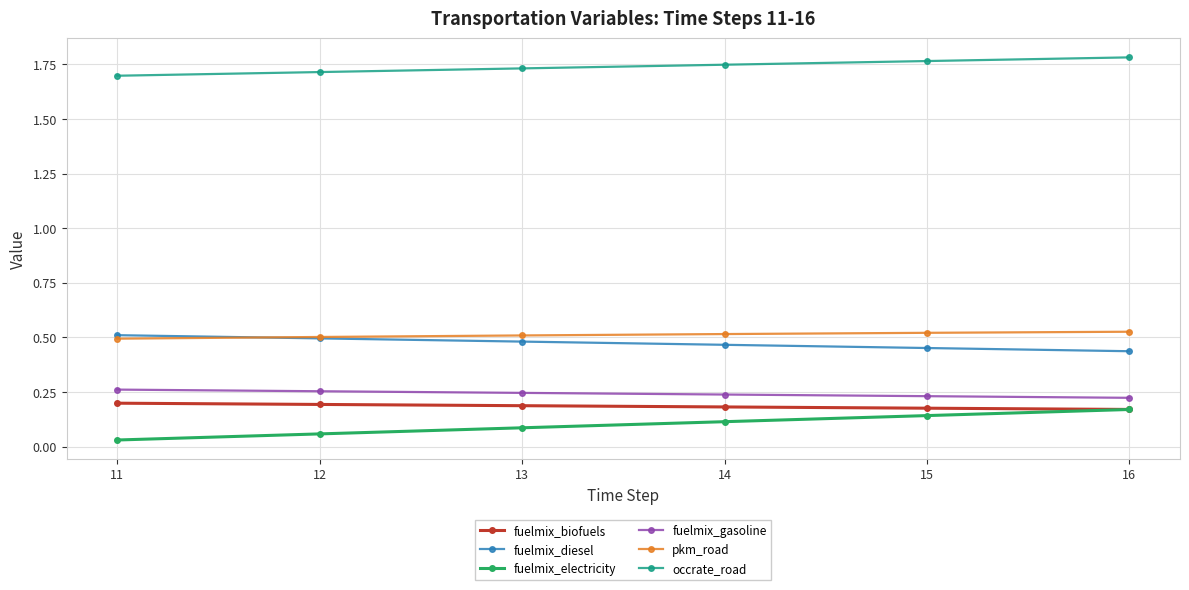

True or false: fuelmix_diesel and fuelmix_gasoline cross at least once.

False